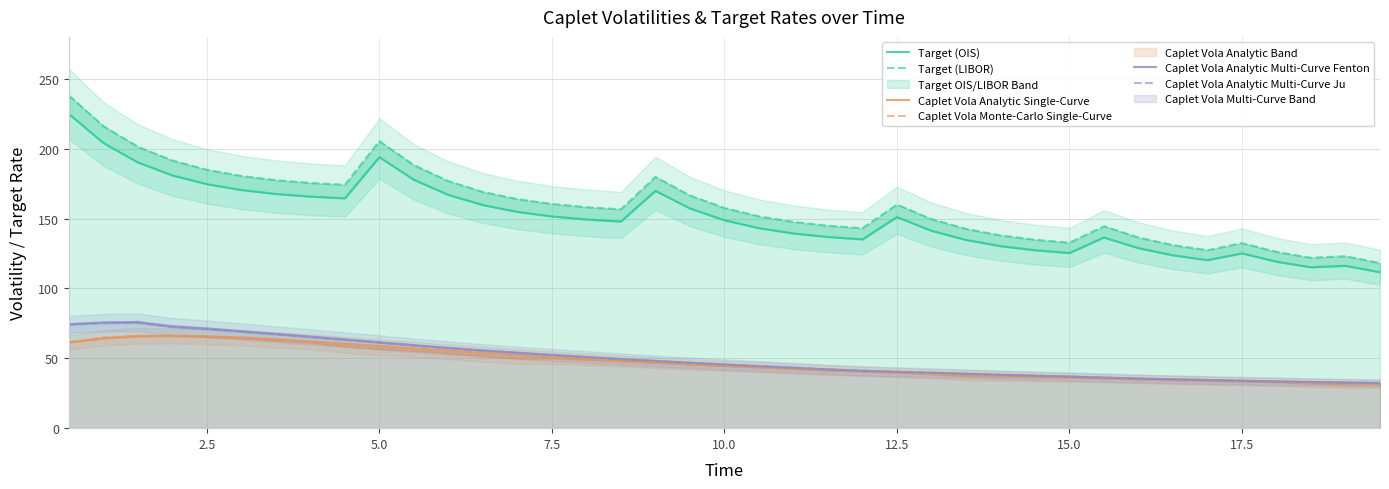

List the series in order of their peak value, highest first.

Target (LIBOR), Target (OIS), Caplet Vola Analytic Multi-Curve Fenton, Caplet Vola Analytic Multi-Curve Ju, Caplet Vola Monte-Carlo Single-Curve, Caplet Vola Analytic Single-Curve